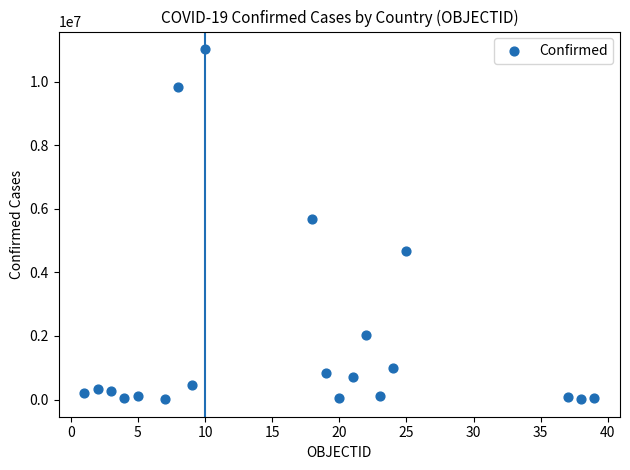

What is the range of X values (max minus min)?

38